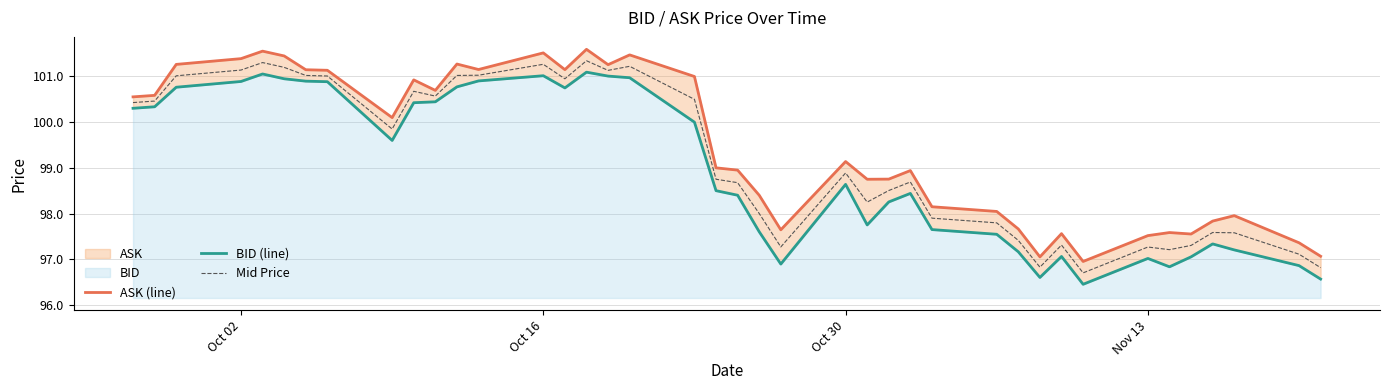

Reading left to right, transcribe all the data shown in this chart.

ASK (line): 100.6	100.6	101.3	101.4	101.6	101.5	101.1	101.1	100.1	100.9	100.7	101.3	101.2	101.5	101.2	101.6	101.3	101.5	101.0	99.0	99.0	98.4	97.6	99.1	98.8	98.8	98.9	98.1	98.0	97.7	97.0	97.6	97.0	97.5	97.6	97.6	97.8	98.0	97.4	97.1
BID (line): 100.3	100.3	100.8	100.9	101.1	101.0	100.9	100.9	99.6	100.4	100.4	100.8	100.9	101.0	100.8	101.1	101.0	101.0	100.0	98.5	98.4	97.6	96.9	98.6	97.8	98.3	98.4	97.6	97.5	97.2	96.6	97.1	96.5	97.0	96.8	97.1	97.3	97.2	96.9	96.6
Mid Price: 100.4	100.5	101.0	101.1	101.3	101.2	101.0	101.0	99.8	100.7	100.6	101.0	101.0	101.3	101.0	101.3	101.1	101.2	100.5	98.8	98.7	98.0	97.3	98.9	98.2	98.5	98.7	97.9	97.8	97.4	96.8	97.3	96.7	97.3	97.2	97.3	97.6	97.6	97.1	96.8